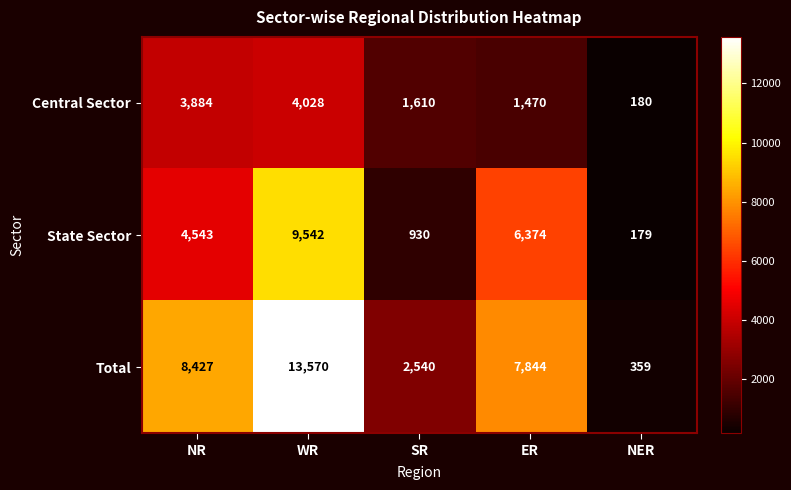

At how many categories does at least one series exceed 5586?

3